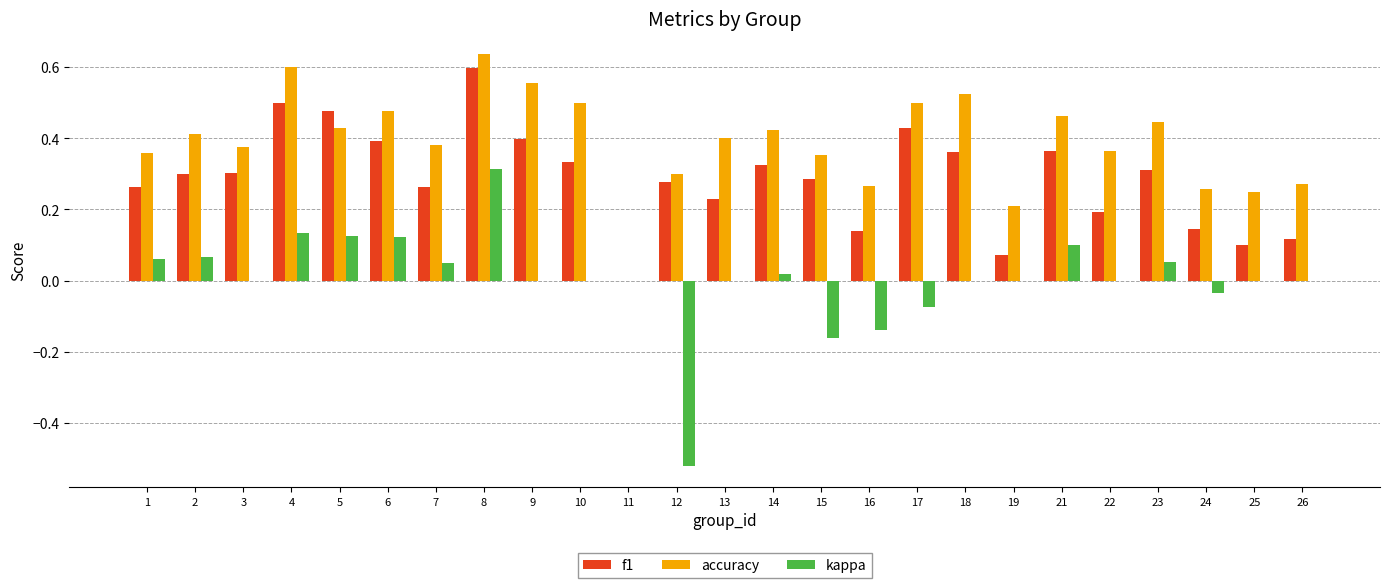

Which category has the highest value in the accuracy series?

8